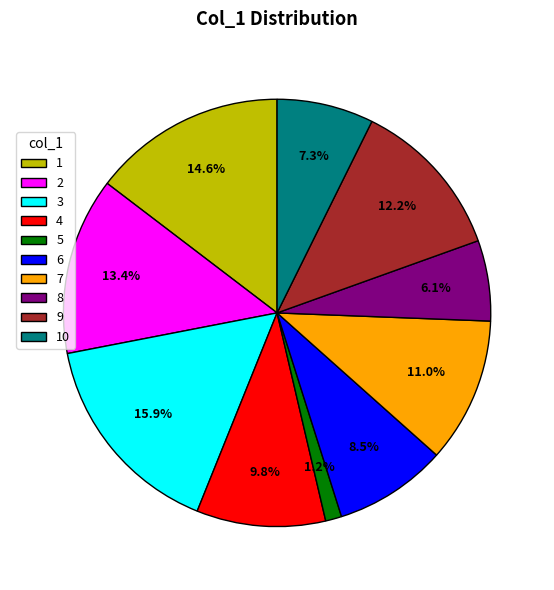

How many segments does this pie chart have?

10